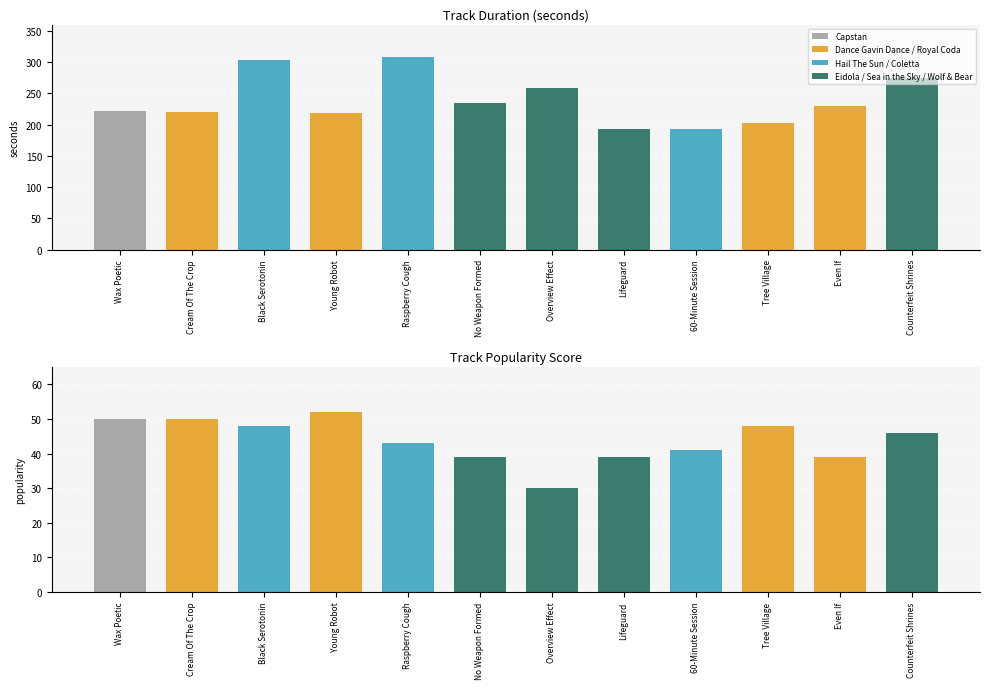

Count the number of data series in this chart.

2